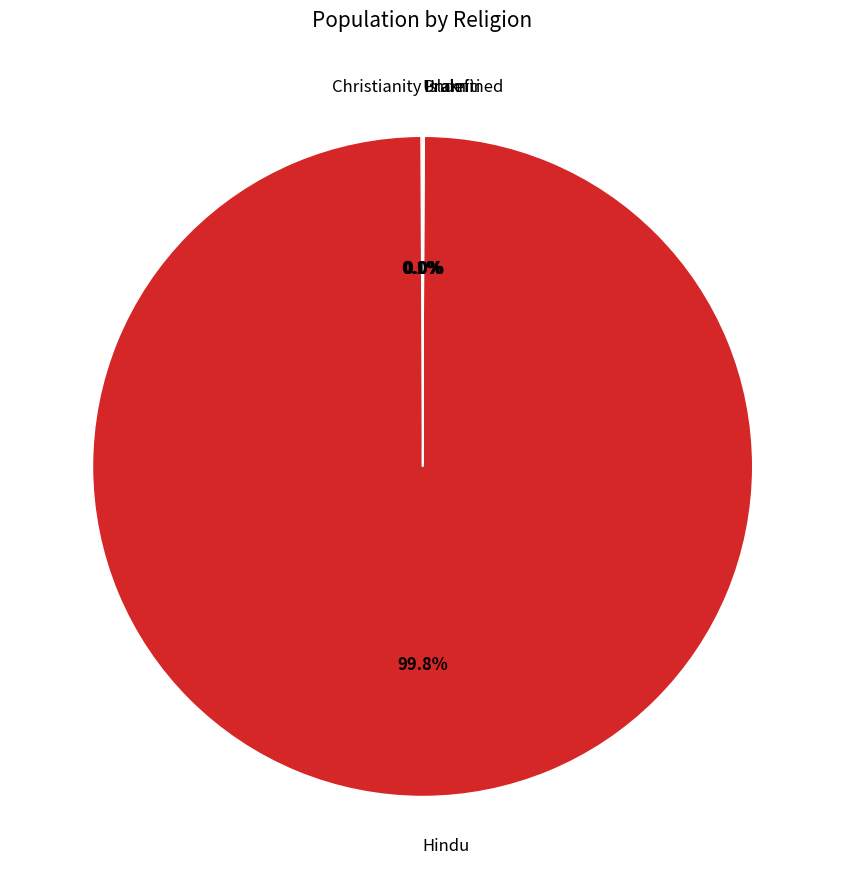

True or false: Hindu accounts for 100% of the total.

True